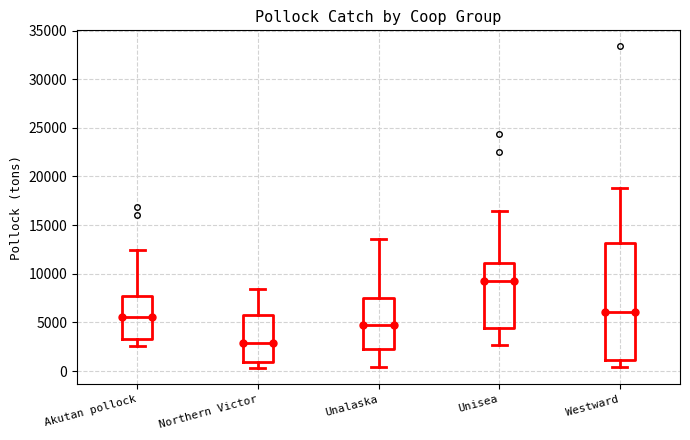

Which box has the lowest median line?

Northern Victor